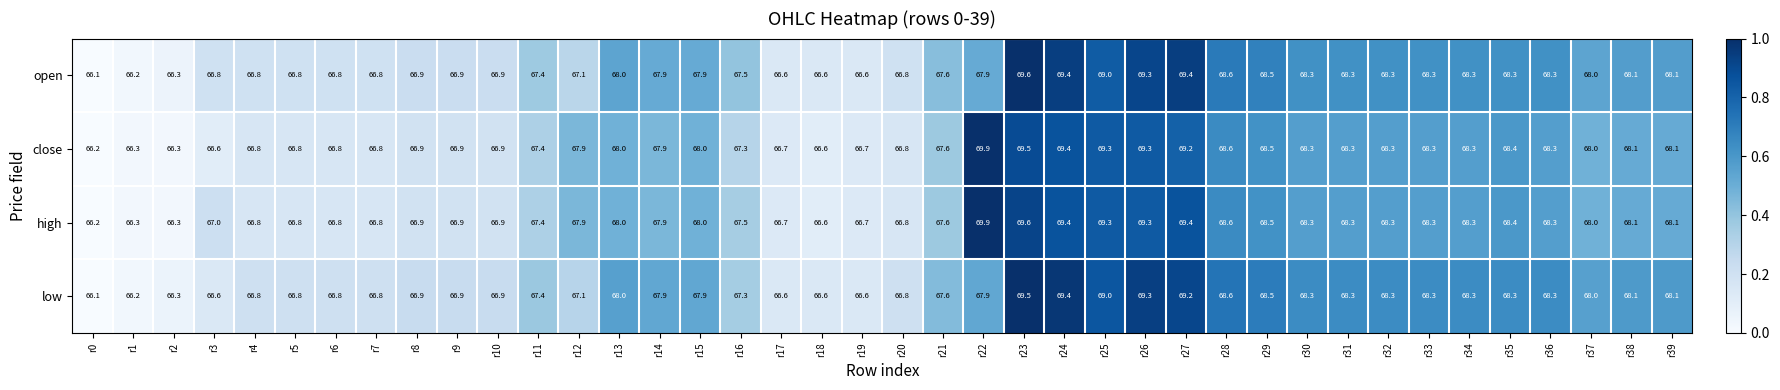

What is the approximate value of close at r38?

68.1